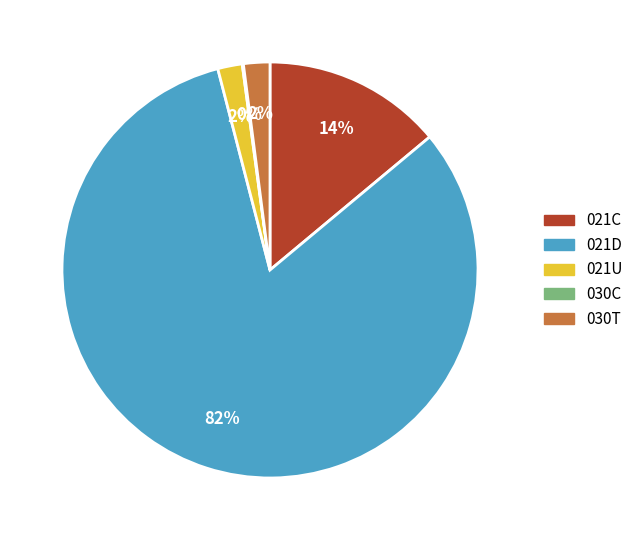

To the nearest percent, what is the average slice percentage?

20%